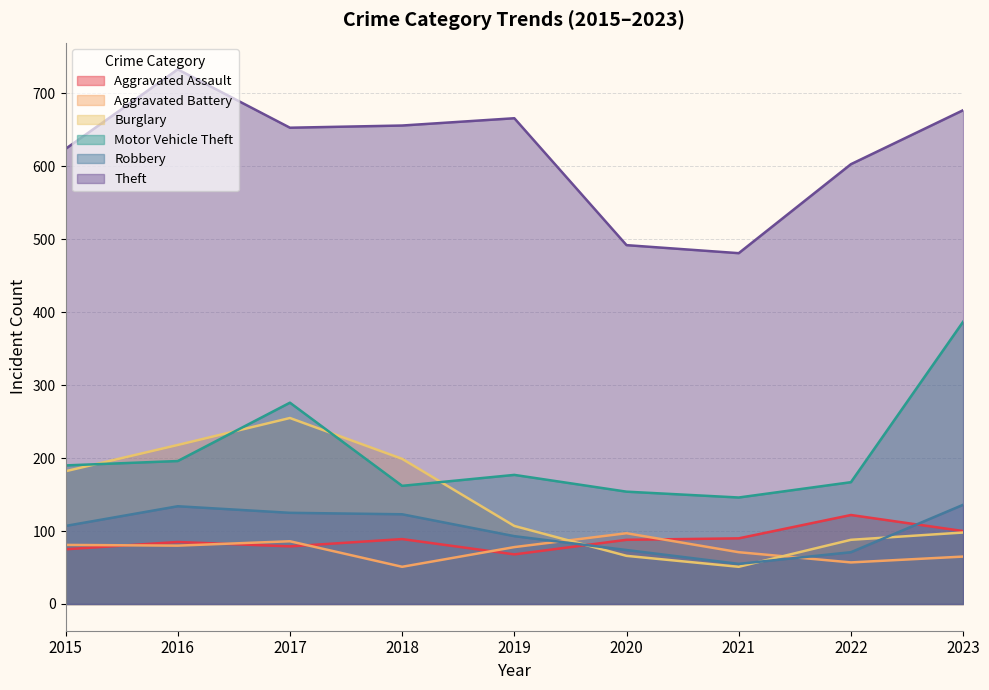

How many lines are shown in the chart?

6